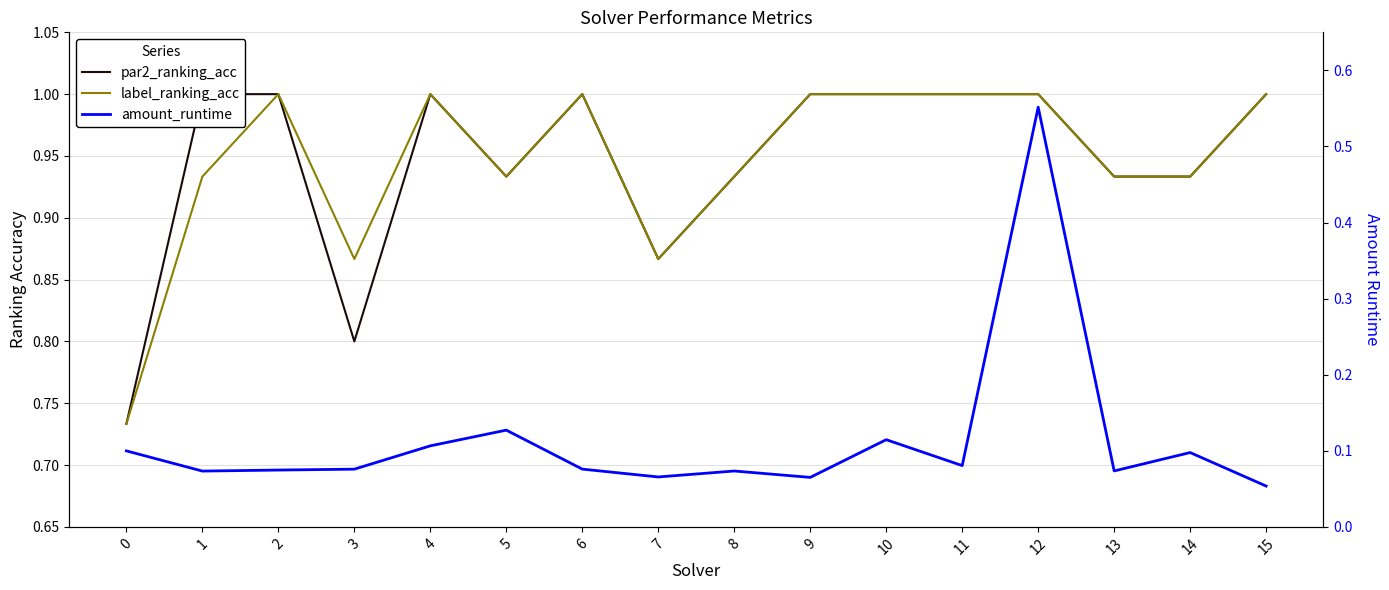

True or false: amount_runtime and par2_ranking_acc cross at least once.

False